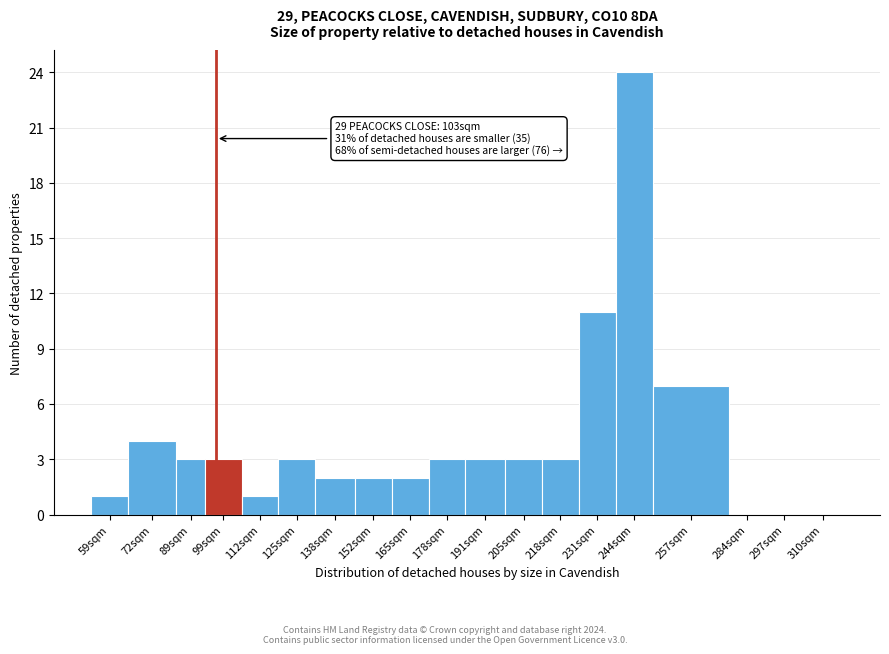

Reading left to right, what are all the values shown in this chart?

59sqm=1	72sqm=4	89sqm=3	99sqm=3	112sqm=1	125sqm=3	138sqm=2	152sqm=2	165sqm=2	178sqm=3	191sqm=3	205sqm=3	218sqm=3	231sqm=11	244sqm=24	257sqm=7	284sqm=0	297sqm=0	310sqm=0